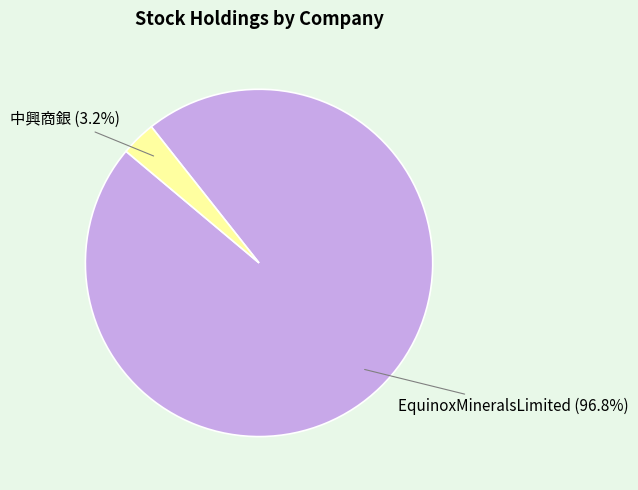

To the nearest percent, what portion does 中興商銀 represent?

3%